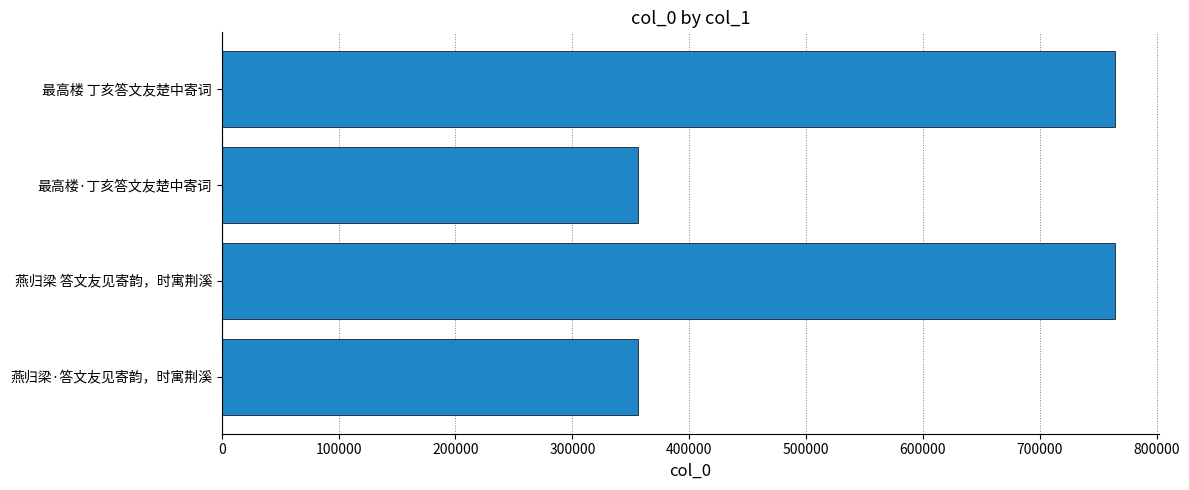

The value at 最高楼·丁亥答文友楚中寄词 is 356351. True or false?

True